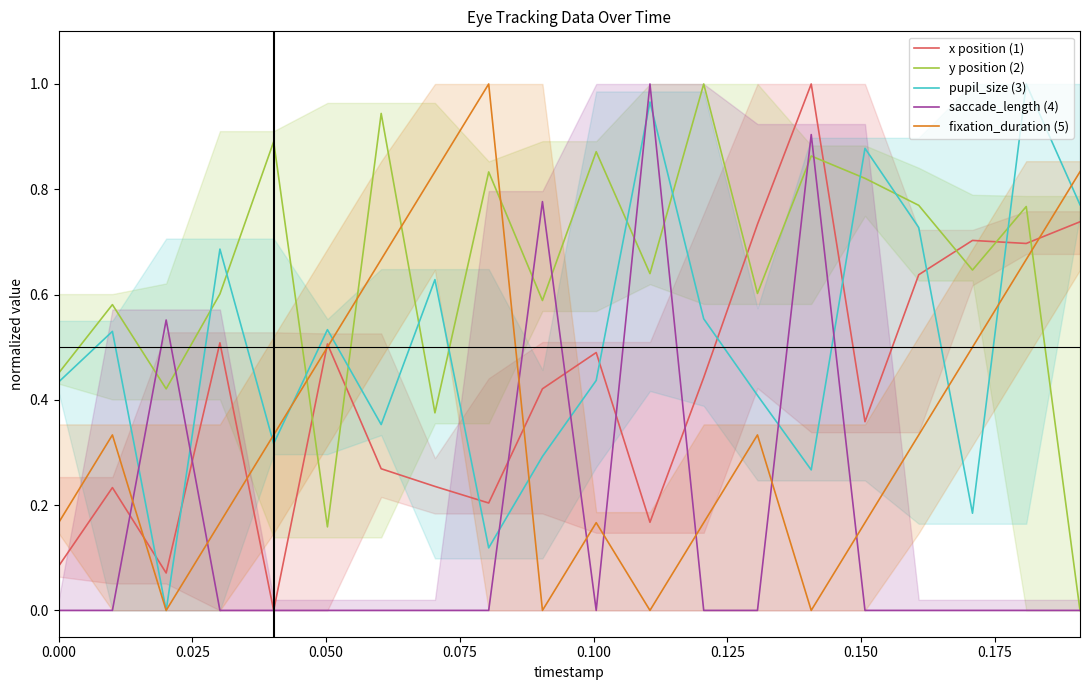

Which series ends up on top after the final intersection of saccade_length (4) and fixation_duration (5)?

fixation_duration (5)